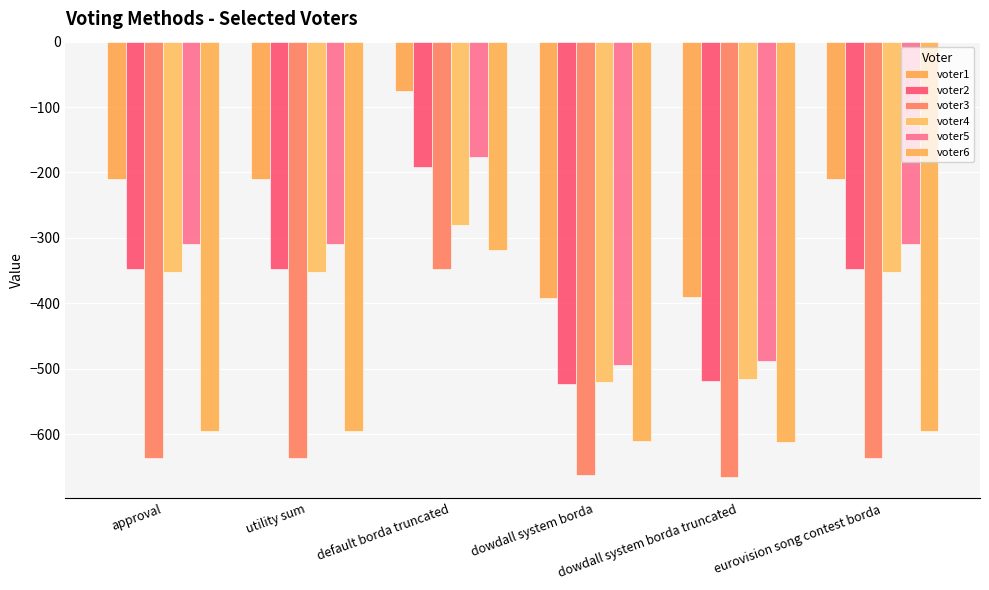

The value of voter6 at eurovision song contest borda is -1027. True or false?

False